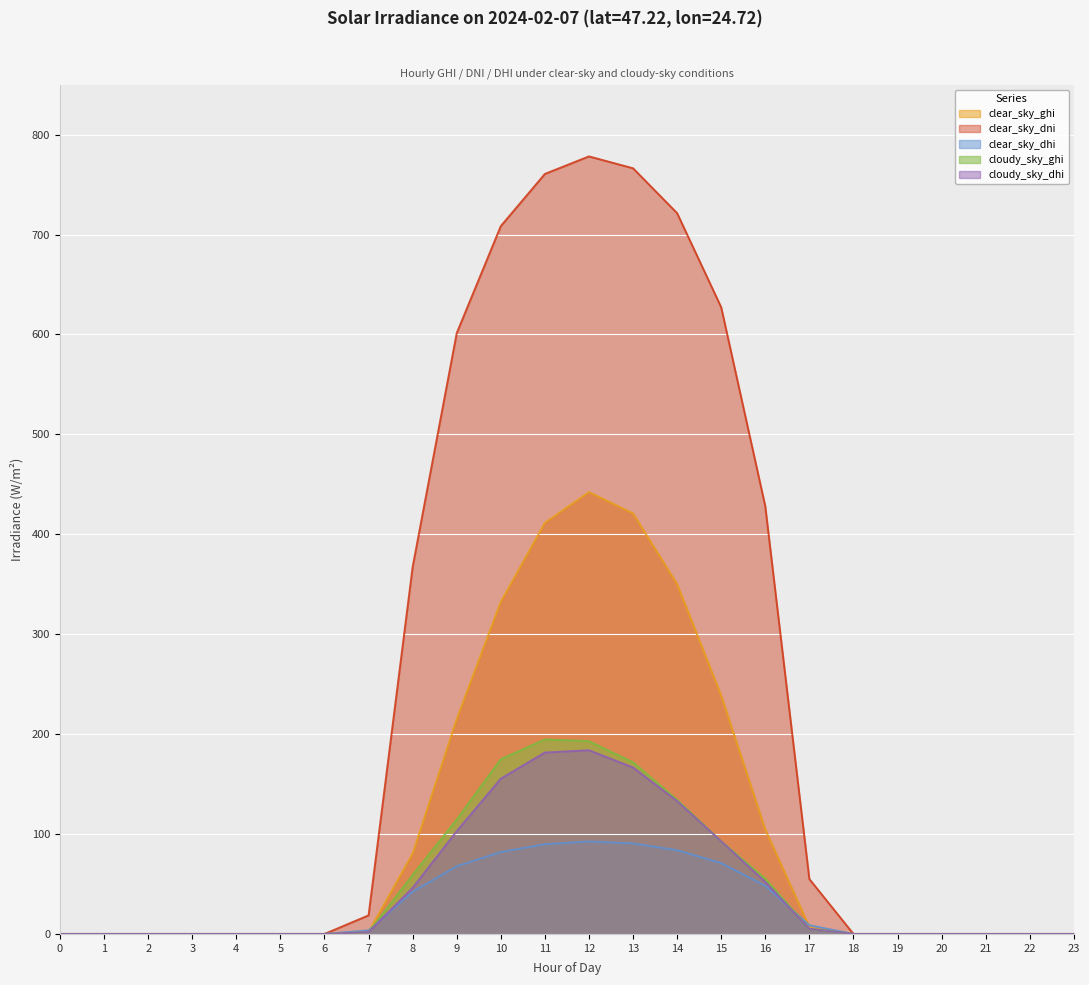

Is the value of clear_sky_dhi at 19 greater than the value of cloudy_sky_dhi at 17?

No